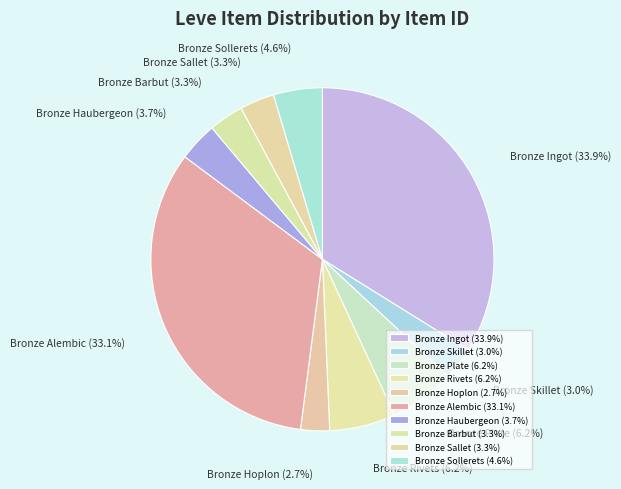

Between Bronze Ingot and Bronze Skillet, which is larger?

Bronze Ingot